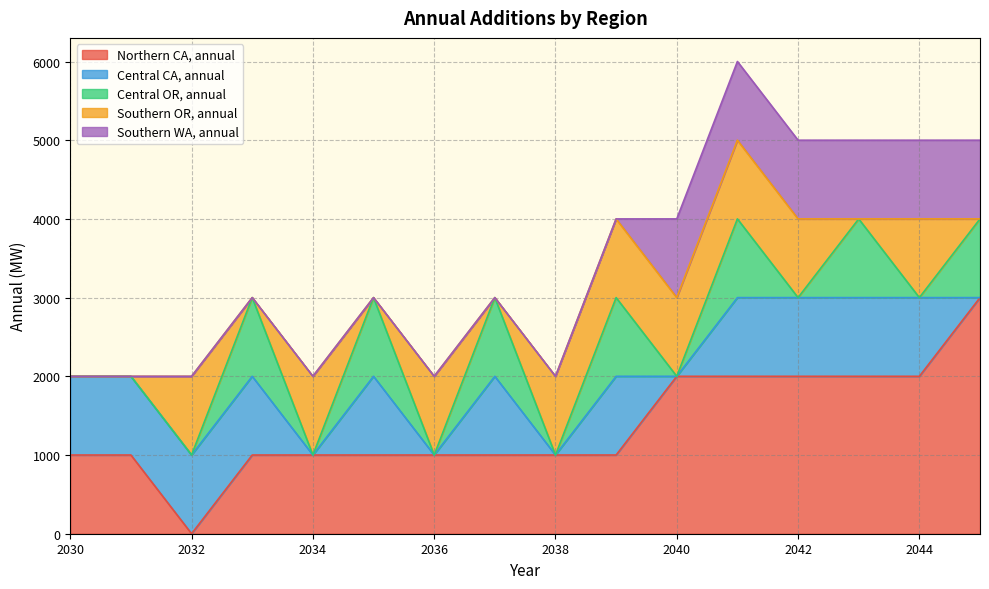

The value of Southern OR, annual at 2039 is 1000. True or false?

True